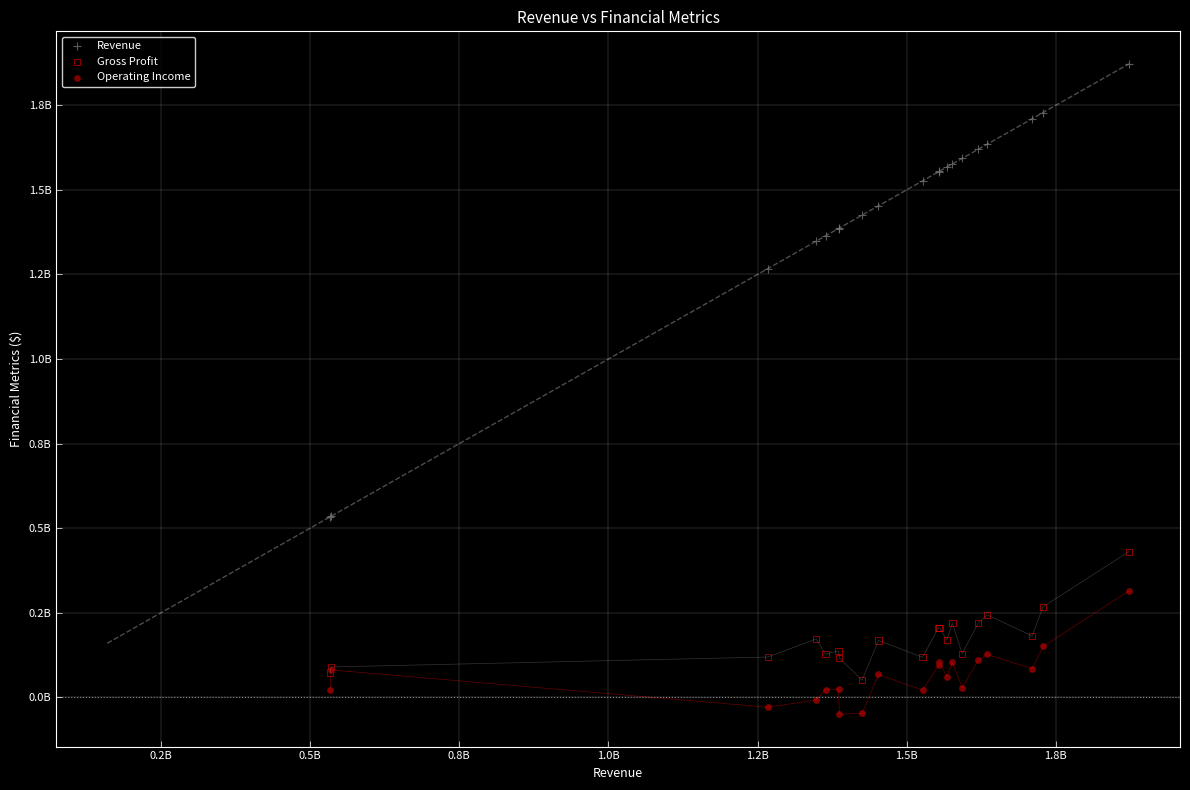

What are all the series names shown in the legend?

Revenue, Gross Profit, Operating Income